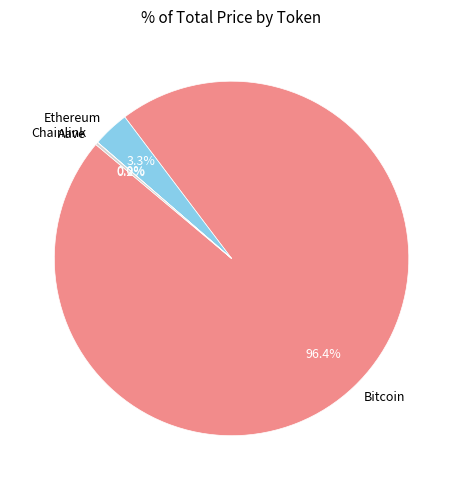

Does any single category account for the majority?

Yes